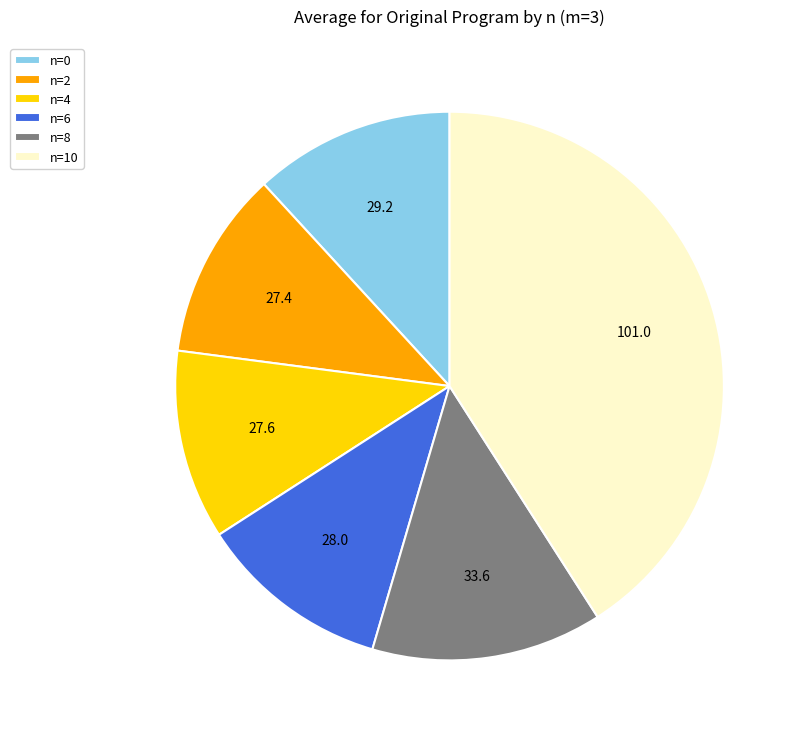

Approximately how many times larger is the value at n=4 compared to n=8?

0.8